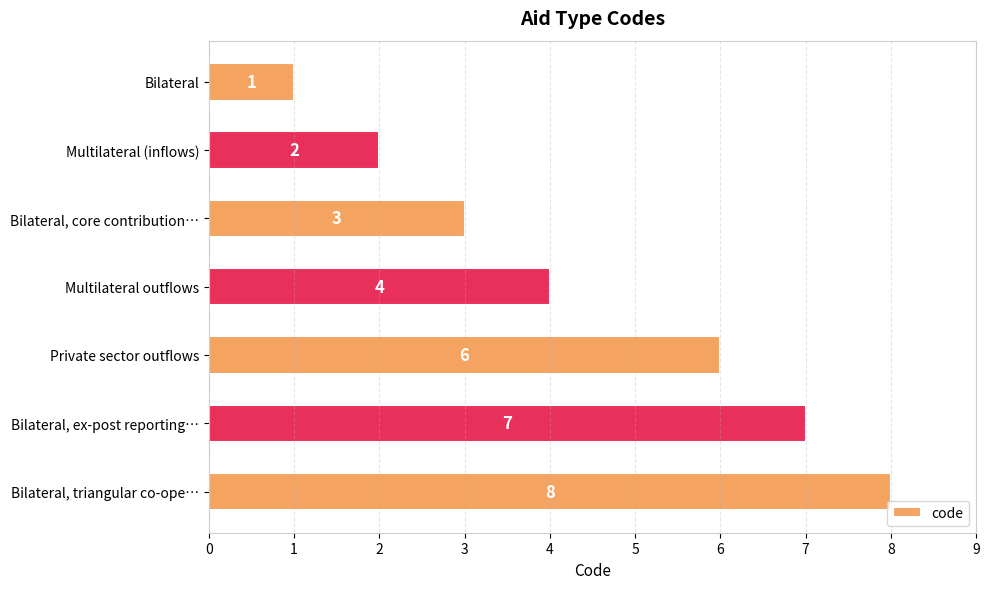

How many data points does each series have?

7